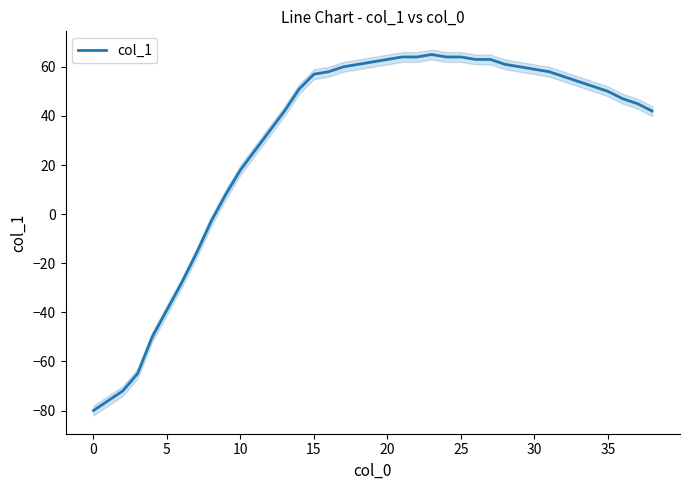

The value at 16 is 95. True or false?

False